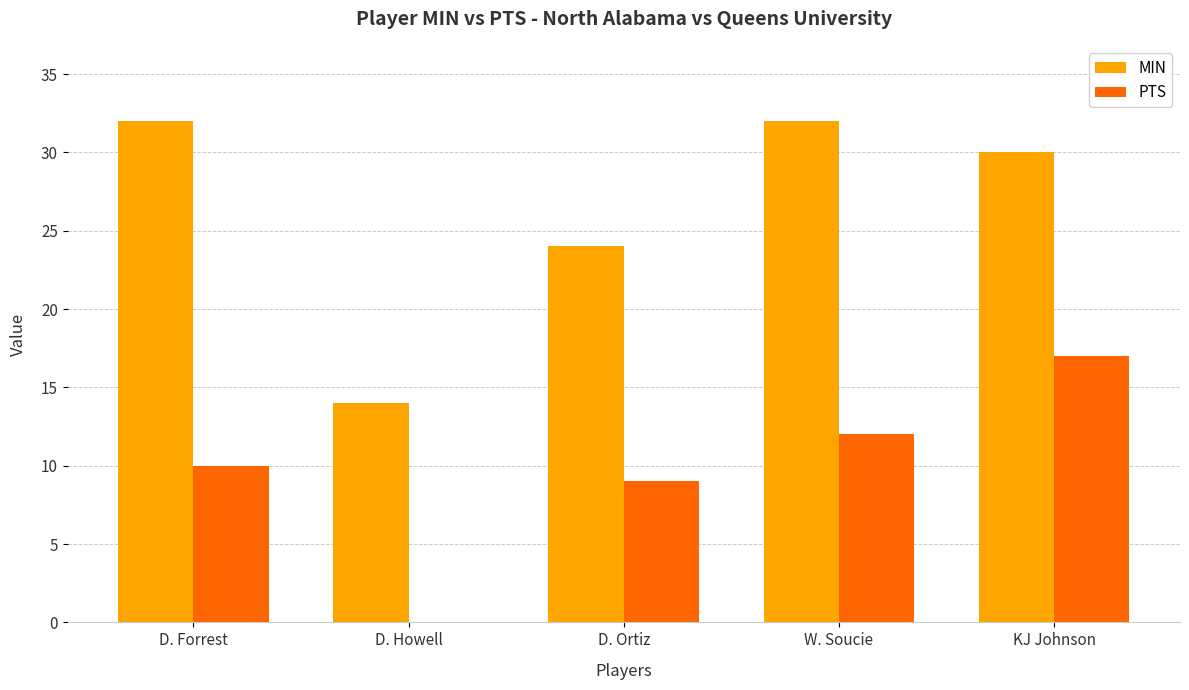

How many series are shown in this chart?

2